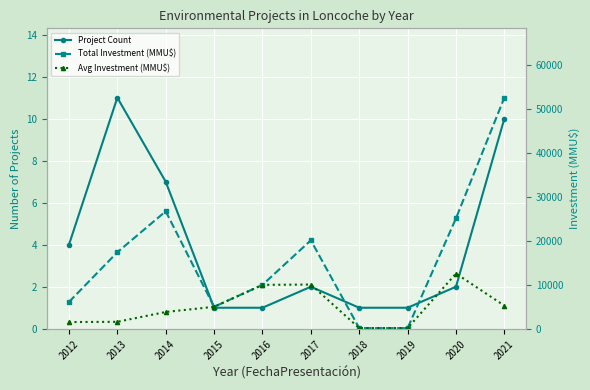

Rank the categories by Avg Investment (MMU$) value from lowest to highest.

2018, 2019, 2012, 2013, 2014, 2015, 2021, 2016, 2017, 2020